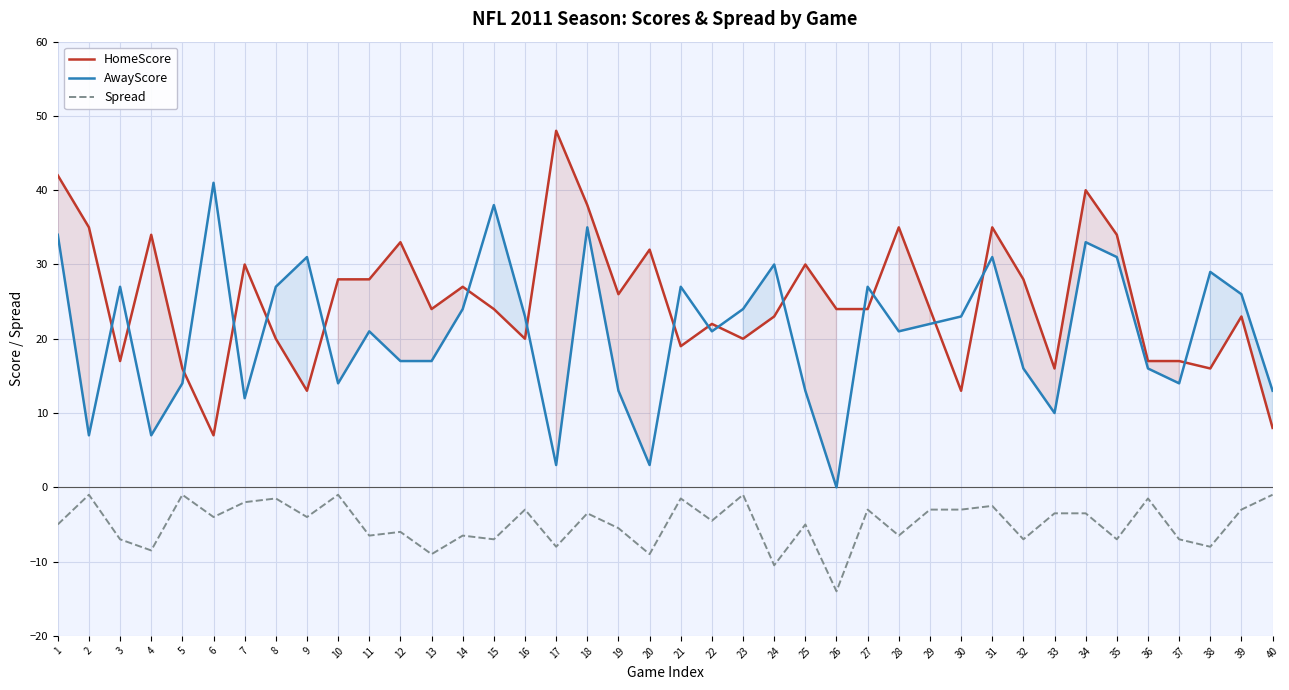

What is the total value across all series at 11?

42.5